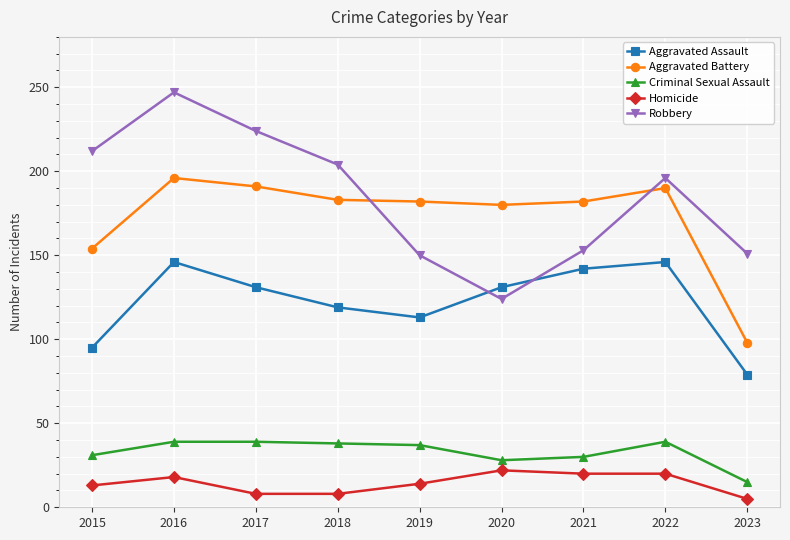

What is the value of the Criminal Sexual Assault point at the 4th from the left?

38